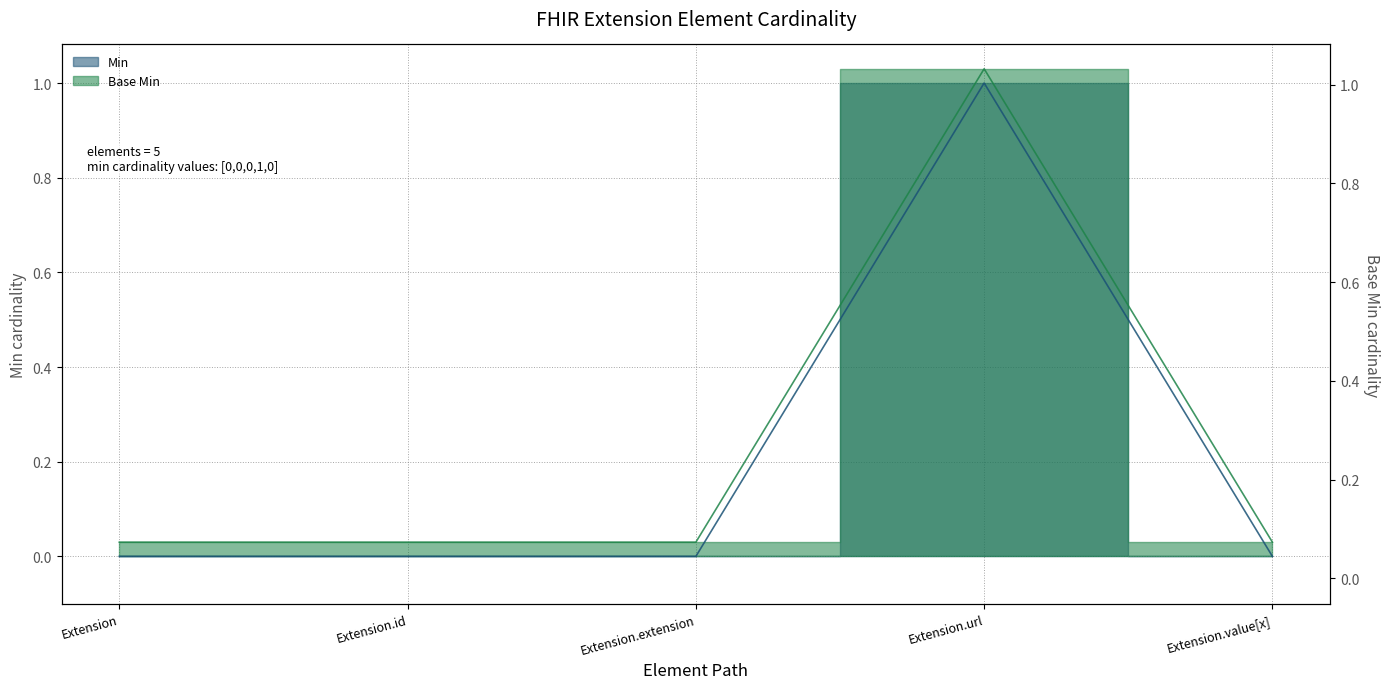

What is the label of the 2nd point from the right?

Extension.url